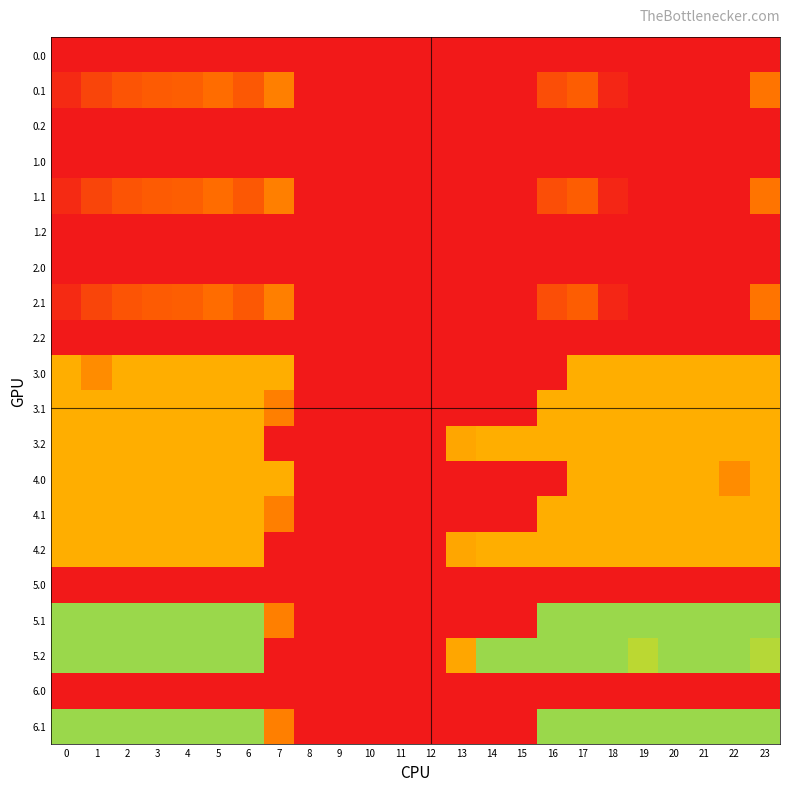

Reading left to right, list all the values displayed in this chart.

0.0: 0=0.0	1=0.0	2=0.0	3=0.0	4=0.0	5=0.0	6=0.0	7=0.0	8=0.0	9=0.0	10=0.0	11=0.0	12=0.0	13=0.0	14=0.0	15=0.0	16=0.0	17=0.0	18=0.0	19=0.0	20=0.0	21=0.0	22=0.0	23=0.0
0.1: 0=384.6	1=361.1	2=347.9	3=342.7	4=339.6	5=329.5	6=345.2	7=81.6	8=0.0	9=0.0	10=0.0	11=0.0	12=0.0	13=0.0	14=0.0	15=0.0	16=353.7	17=340.1	18=388.5	19=399.7	20=400.0	21=400.0	22=400.0	23=75.2
0.2: 0=0.0	1=0.0	2=0.0	3=0.0	4=0.0	5=0.0	6=0.0	7=0.0	8=0.0	9=0.0	10=0.0	11=0.0	12=0.0	13=0.0	14=0.0	15=0.0	16=0.0	17=0.0	18=0.0	19=0.0	20=0.0	21=0.0	22=0.0	23=0.0
1.0: 0=0.0	1=0.0	2=0.0	3=0.0	4=0.0	5=0.0	6=0.0	7=0.0	8=0.0	9=0.0	10=0.0	11=0.0	12=0.0	13=0.0	14=0.0	15=0.0	16=0.0	17=0.0	18=0.0	19=0.0	20=0.0	21=0.0	22=0.0	23=0.0
1.1: 0=384.6	1=361.1	2=347.9	3=342.7	4=339.6	5=329.5	6=345.2	7=81.6	8=0.0	9=0.0	10=0.0	11=0.0	12=0.0	13=0.0	14=0.0	15=0.0	16=353.7	17=340.1	18=388.5	19=399.7	20=400.0	21=400.0	22=400.0	23=75.2
1.2: 0=0.0	1=0.0	2=0.0	3=0.0	4=0.0	5=0.0	6=0.0	7=0.0	8=0.0	9=0.0	10=0.0	11=0.0	12=0.0	13=0.0	14=0.0	15=0.0	16=0.0	17=0.0	18=0.0	19=0.0	20=0.0	21=0.0	22=0.0	23=0.0
2.0: 0=0.0	1=0.0	2=0.0	3=0.0	4=0.0	5=0.0	6=0.0	7=0.0	8=0.0	9=0.0	10=0.0	11=0.0	12=0.0	13=0.0	14=0.0	15=0.0	16=0.0	17=0.0	18=0.0	19=0.0	20=0.0	21=0.0	22=0.0	23=0.0
2.1: 0=384.6	1=361.1	2=347.9	3=342.7	4=339.6	5=329.5	6=345.2	7=81.6	8=0.0	9=0.0	10=0.0	11=0.0	12=0.0	13=0.0	14=0.0	15=0.0	16=353.7	17=340.1	18=388.5	19=399.7	20=400.0	21=400.0	22=400.0	23=75.2
2.2: 0=0.0	1=0.0	2=0.0	3=0.0	4=0.0	5=0.0	6=0.0	7=0.0	8=0.0	9=0.0	10=0.0	11=0.0	12=0.0	13=0.0	14=0.0	15=0.0	16=0.0	17=0.0	18=0.0	19=0.0	20=0.0	21=0.0	22=0.0	23=0.0
3.0: 0=109.0	1=89.5	2=109.0	3=109.0	4=109.0	5=109.0	6=109.0	7=109.0	8=0.0	9=0.0	10=0.0	11=0.0	12=0.0	13=0.0	14=0.0	15=0.0	16=0.0	17=109.0	18=109.0	19=109.0	20=109.0	21=109.0	22=109.0	23=109.0
3.1: 0=109.0	1=109.0	2=109.0	3=109.0	4=109.0	5=109.0	6=109.0	7=81.6	8=0.0	9=0.0	10=0.0	11=0.0	12=0.0	13=0.0	14=0.0	15=0.0	16=109.0	17=109.0	18=109.0	19=109.0	20=109.0	21=109.0	22=109.0	23=109.0
3.2: 0=109.0	1=109.0	2=109.0	3=109.0	4=109.0	5=109.0	6=109.0	7=0.0	8=0.0	9=0.0	10=0.0	11=0.0	12=0.0	13=104.4	14=109.0	15=109.0	16=109.0	17=109.0	18=109.0	19=109.0	20=109.0	21=109.0	22=109.0	23=109.0
4.0: 0=109.0	1=109.0	2=109.0	3=109.0	4=109.0	5=109.0	6=109.0	7=109.0	8=0.0	9=0.0	10=0.0	11=0.0	12=0.0	13=0.0	14=0.0	15=0.0	16=0.0	17=109.0	18=109.0	19=109.0	20=109.0	21=109.0	22=89.5	23=109.0
4.1: 0=109.0	1=109.0	2=109.0	3=109.0	4=109.0	5=109.0	6=109.0	7=81.6	8=0.0	9=0.0	10=0.0	11=0.0	12=0.0	13=0.0	14=0.0	15=0.0	16=109.0	17=109.0	18=109.0	19=109.0	20=109.0	21=109.0	22=109.0	23=109.0
4.2: 0=109.0	1=109.0	2=109.0	3=109.0	4=109.0	5=109.0	6=109.0	7=0.0	8=0.0	9=0.0	10=0.0	11=0.0	12=0.0	13=104.4	14=109.0	15=109.0	16=109.0	17=109.0	18=109.0	19=109.0	20=109.0	21=109.0	22=109.0	23=109.0
5.0: 0=0.0	1=0.0	2=0.0	3=0.0	4=0.0	5=0.0	6=0.0	7=0.0	8=0.0	9=0.0	10=0.0	11=0.0	12=0.0	13=0.0	14=0.0	15=0.0	16=0.0	17=0.0	18=0.0	19=0.0	20=0.0	21=0.0	22=0.0	23=0.0
5.1: 0=160.0	1=160.0	2=160.0	3=160.0	4=160.0	5=160.0	6=160.0	7=81.6	8=0.0	9=0.0	10=0.0	11=0.0	12=0.0	13=0.0	14=0.0	15=0.0	16=160.0	17=160.0	18=160.0	19=160.0	20=160.0	21=160.0	22=160.0	23=160.0
5.2: 0=160.0	1=160.0	2=160.0	3=160.0	4=160.0	5=160.0	6=160.0	7=0.0	8=0.0	9=0.0	10=0.0	11=0.0	12=0.0	13=104.4	14=160.0	15=160.0	16=160.0	17=160.0	18=160.0	19=151.1	20=160.0	21=160.0	22=160.0	23=152.3
6.0: 0=0.0	1=0.0	2=0.0	3=0.0	4=0.0	5=0.0	6=0.0	7=0.0	8=0.0	9=0.0	10=0.0	11=0.0	12=0.0	13=0.0	14=0.0	15=0.0	16=0.0	17=0.0	18=0.0	19=0.0	20=0.0	21=0.0	22=0.0	23=0.0
6.1: 0=160.0	1=160.0	2=160.0	3=160.0	4=160.0	5=160.0	6=160.0	7=81.6	8=0.0	9=0.0	10=0.0	11=0.0	12=0.0	13=0.0	14=0.0	15=0.0	16=160.0	17=160.0	18=160.0	19=160.0	20=160.0	21=160.0	22=160.0	23=160.0